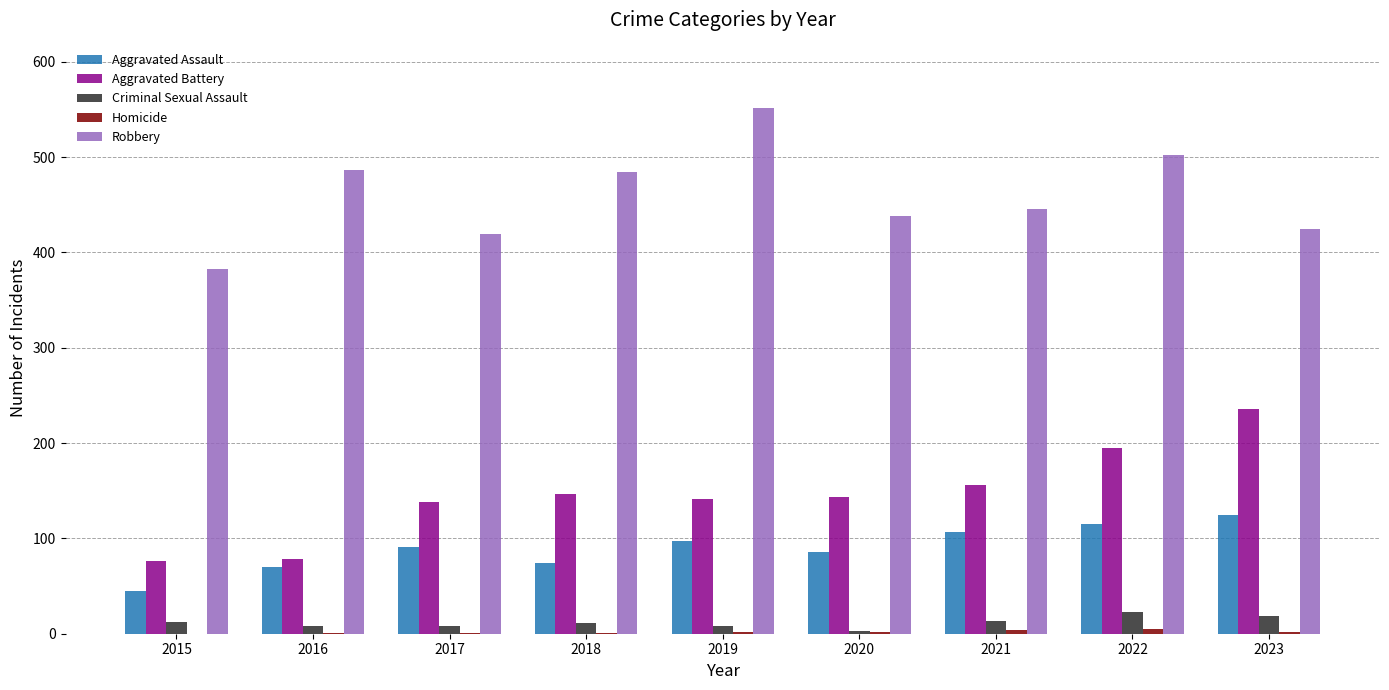

True or false: Robbery has a value of 327 at 2018.

False